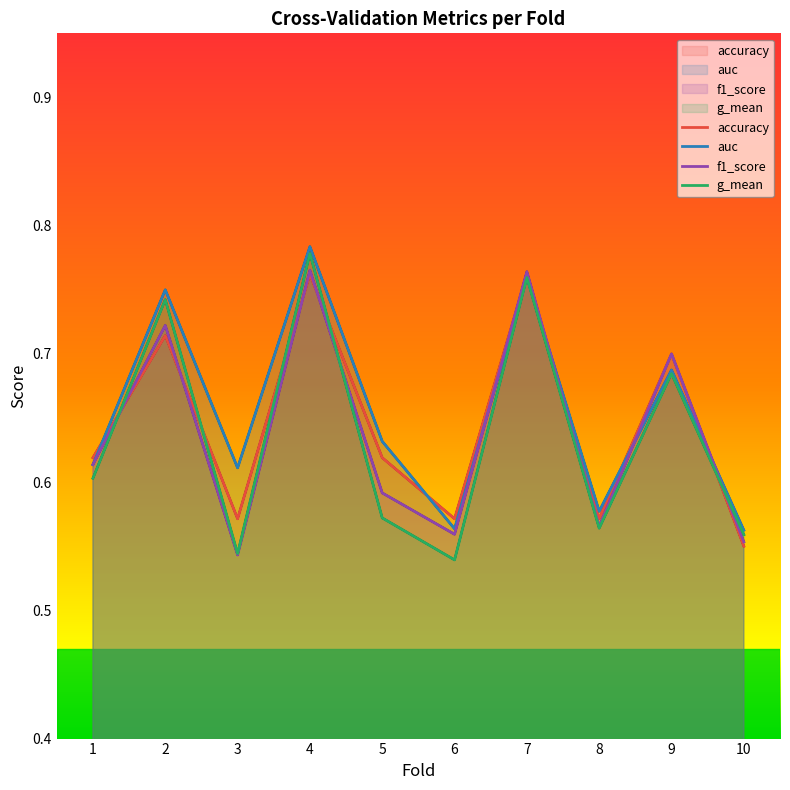

What is the difference between the maximum and minimum values in the f1_score series?

0.2